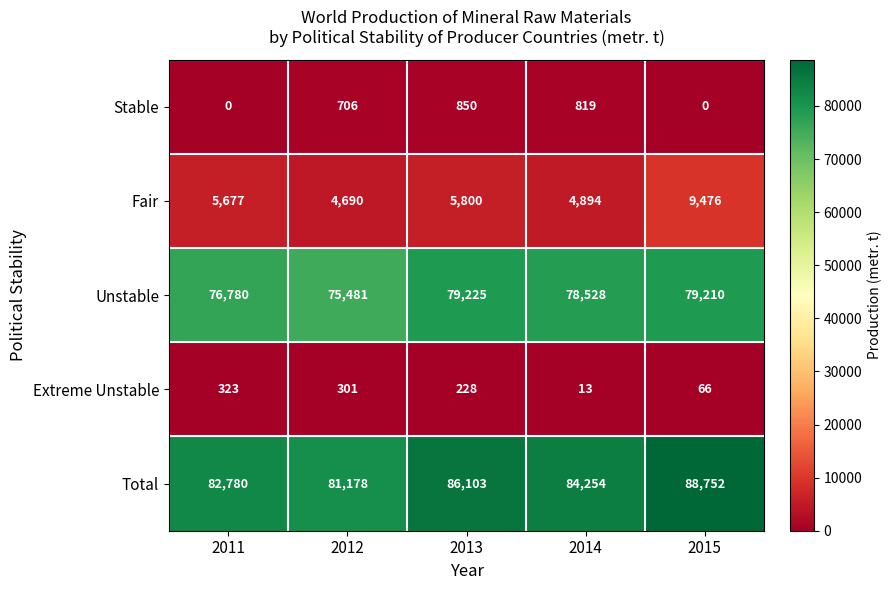

Which category has the highest value across all series?

2015